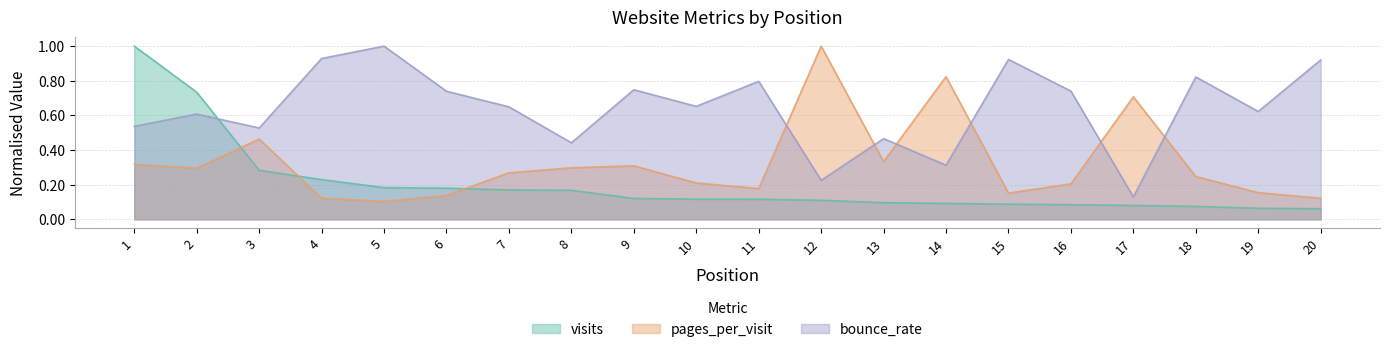

Reading left to right, transcribe all the data shown in this chart.

visits: 1.0	0.7	0.3	0.2	0.2	0.2	0.2	0.2	0.1	0.1	0.1	0.1	0.1	0.1	0.1	0.1	0.1	0.1	0.1	0.1
pages_per_visit: 0.3	0.3	0.5	0.1	0.1	0.1	0.3	0.3	0.3	0.2	0.2	1.0	0.3	0.8	0.2	0.2	0.7	0.2	0.2	0.1
bounce_rate: 0.5	0.6	0.5	0.9	1.0	0.7	0.6	0.4	0.7	0.7	0.8	0.2	0.5	0.3	0.9	0.7	0.1	0.8	0.6	0.9